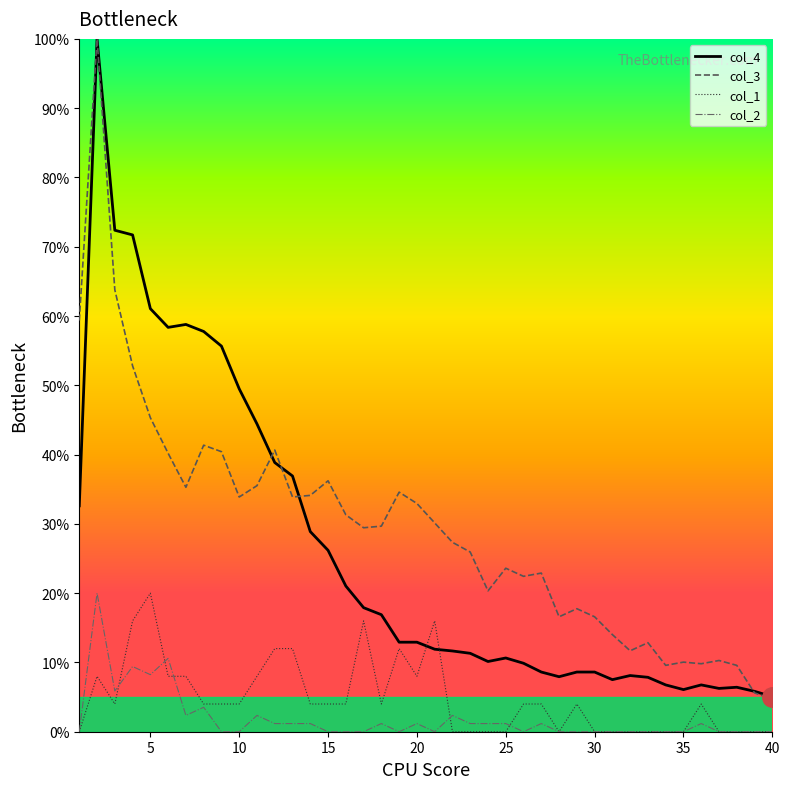

True or false: col_4 and col_2 cross at least once.

False